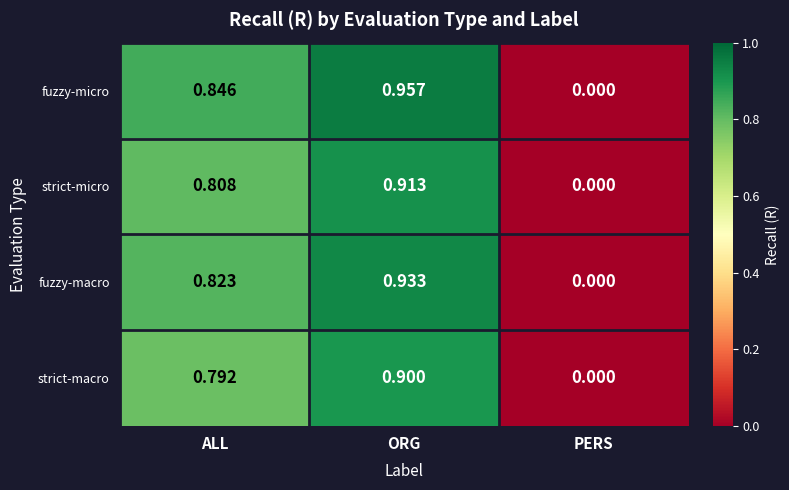

Count the number of categories in the chart.

3